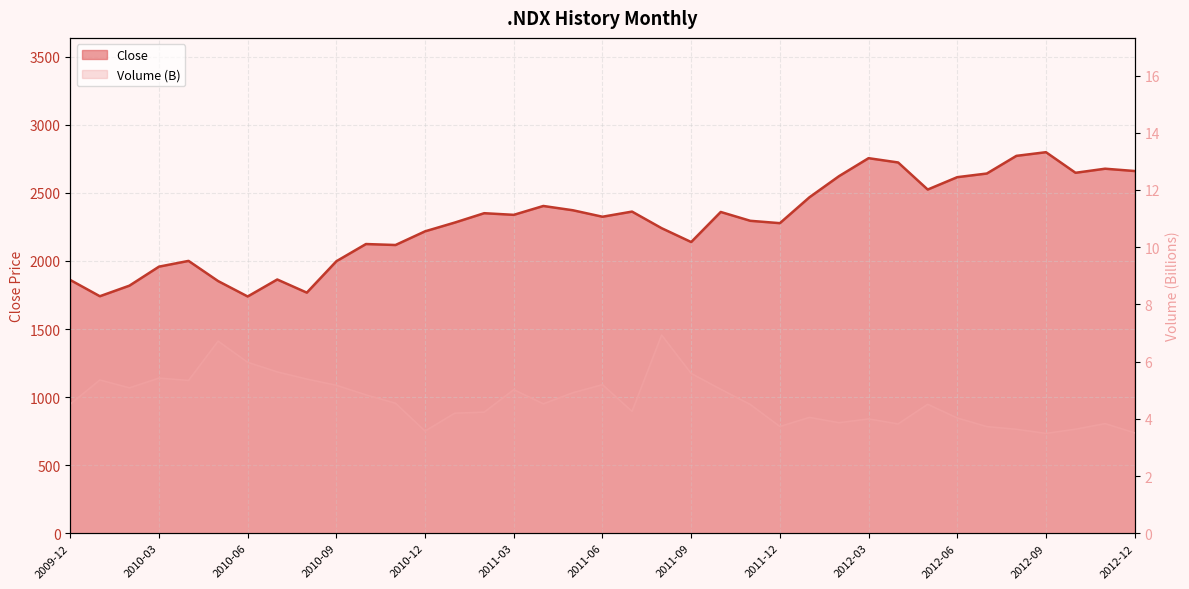

True or false: Close and Volume cross at least once.

False